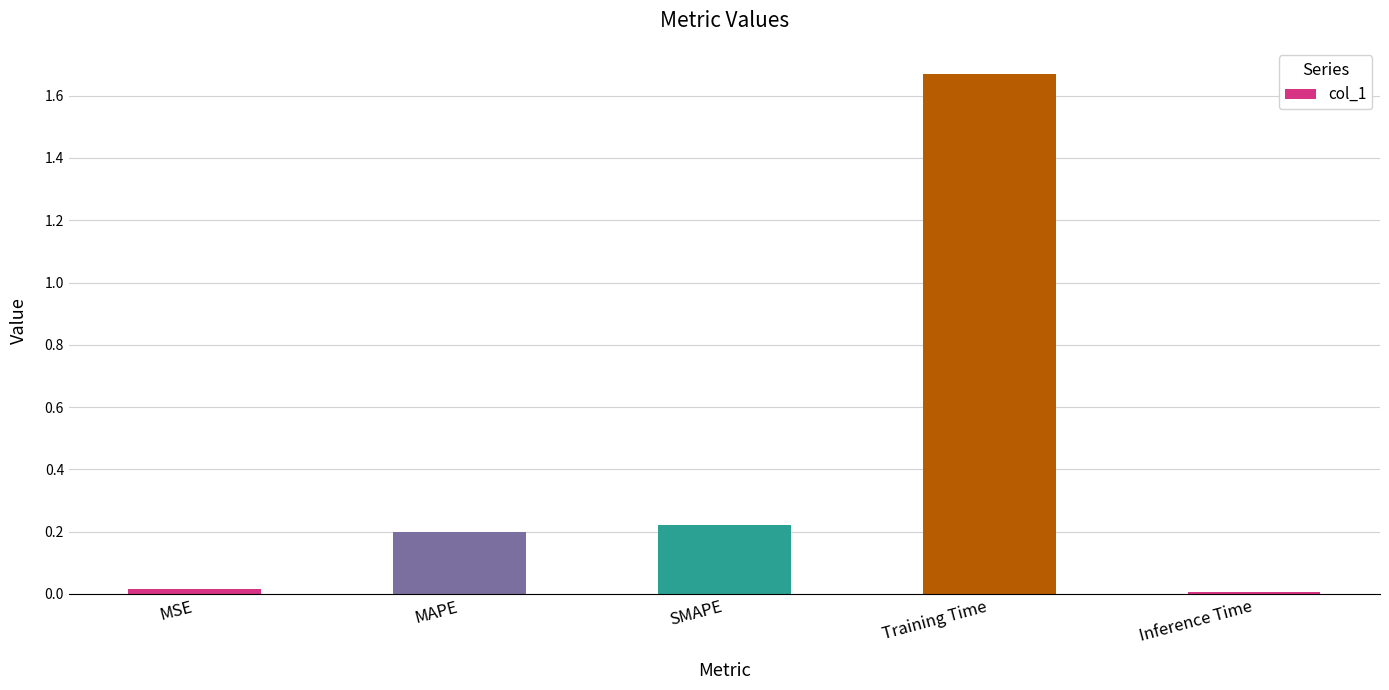

Which category has the highest value across all series?

Training Time